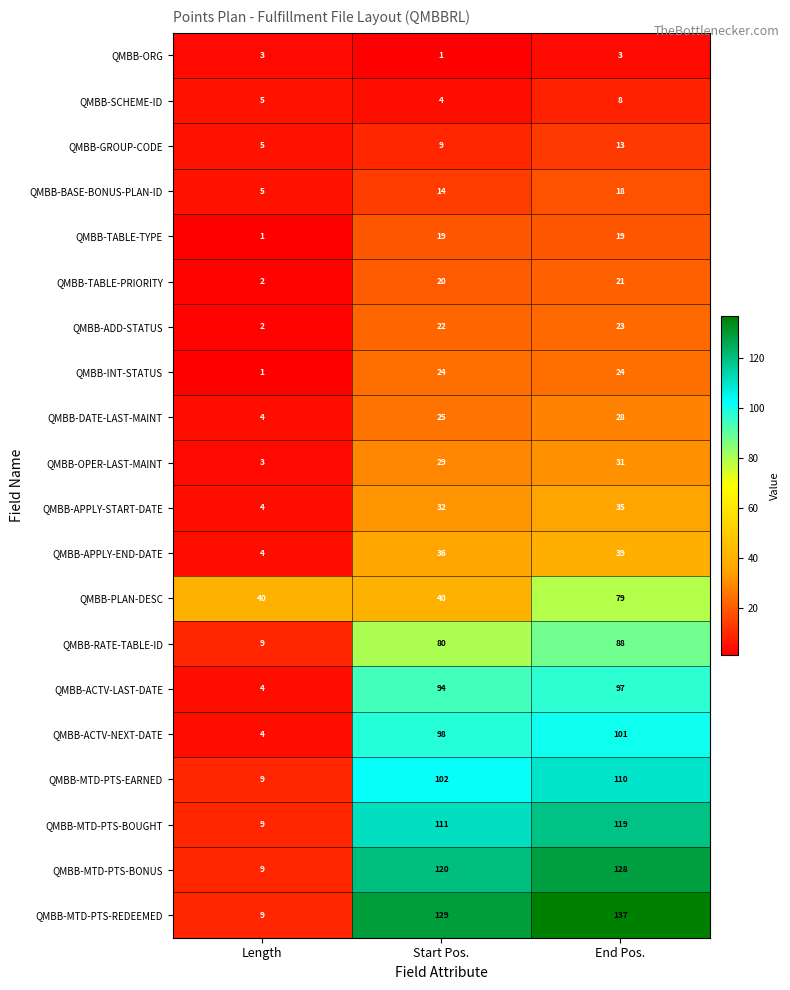

What is the sum of the QMBB-APPLY-END-DATE values at Start Pos. and End Pos.?

75